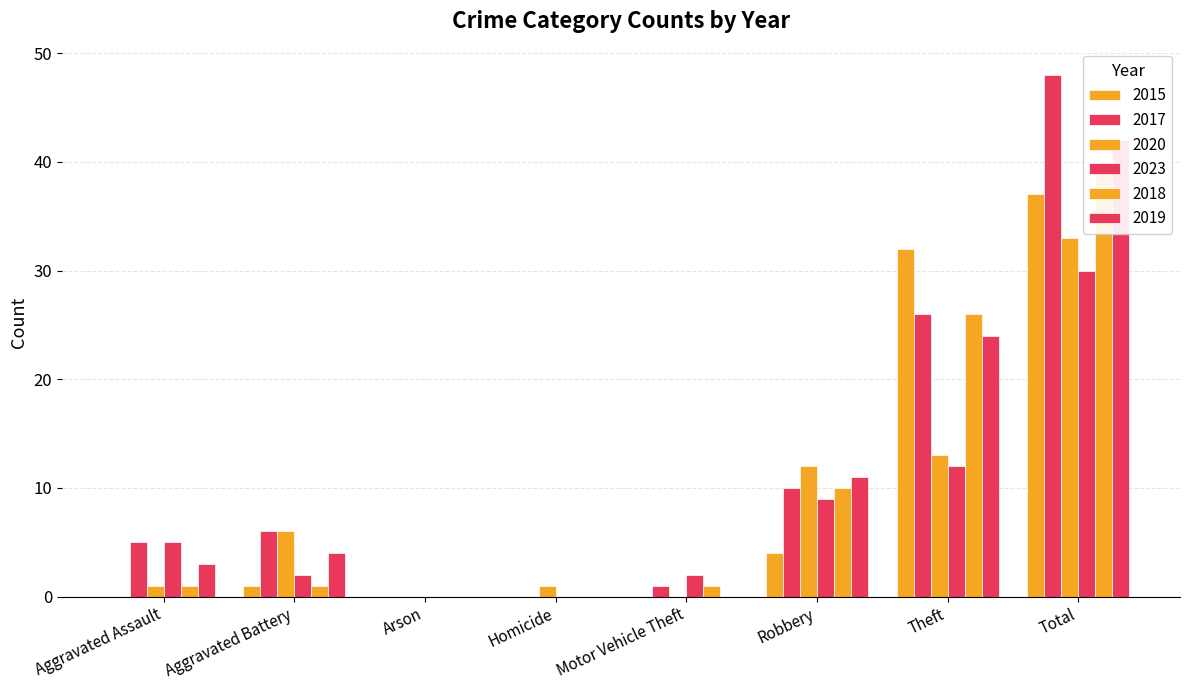

What position from the left is Aggravated Battery?

2